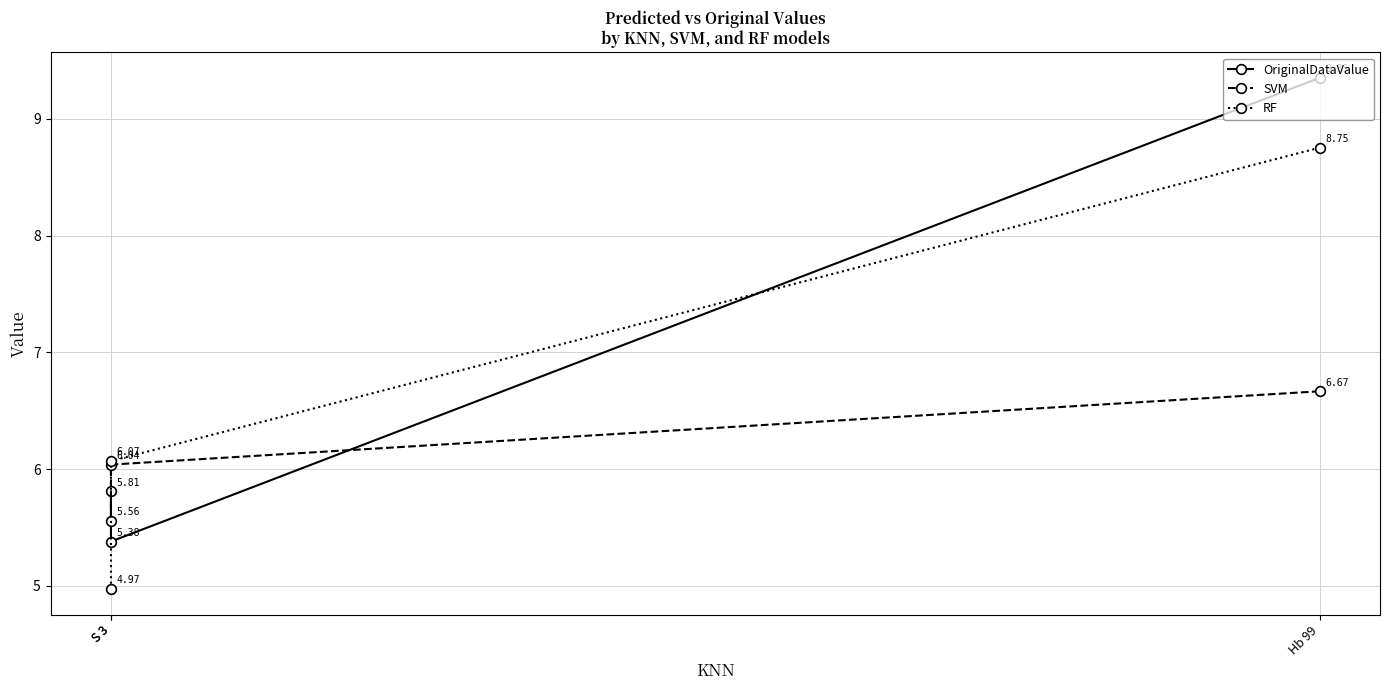

What is the total value across all series at Hb 99?

24.8